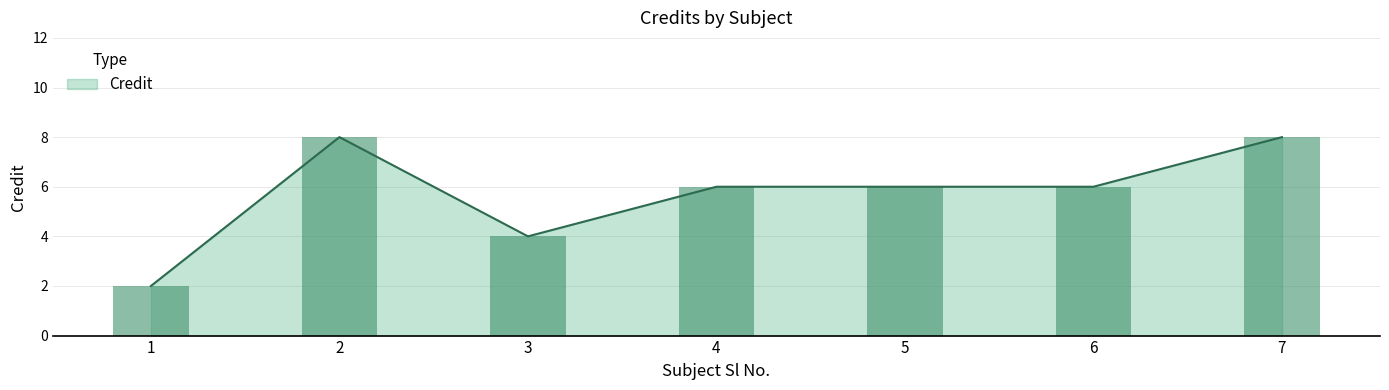

Approximately how many times larger is the value at 5 compared to 7?

0.8